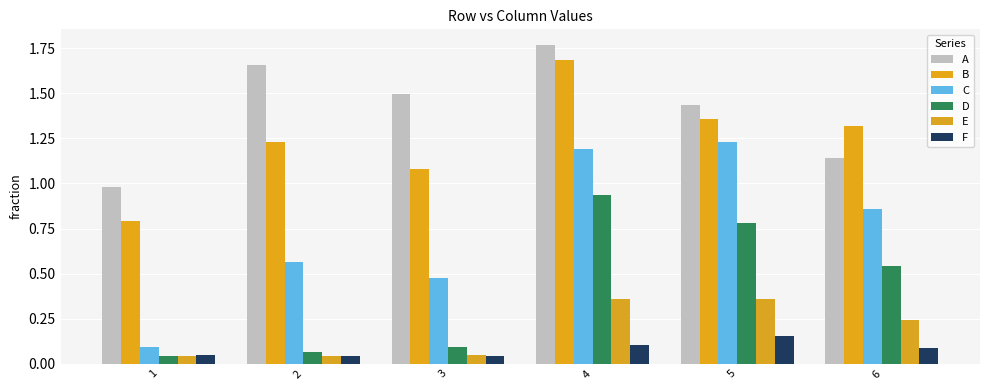

Reading left to right, what are all the values shown in this chart?

A: 1=1.0	2=1.7	3=1.5	4=1.8	5=1.4	6=1.1
B: 1=0.8	2=1.2	3=1.1	4=1.7	5=1.4	6=1.3
C: 1=0.1	2=0.6	3=0.5	4=1.2	5=1.2	6=0.9
D: 1=0.0	2=0.1	3=0.1	4=0.9	5=0.8	6=0.5
E: 1=0.0	2=0.0	3=0.0	4=0.4	5=0.4	6=0.2
F: 1=0.1	2=0.0	3=0.0	4=0.1	5=0.2	6=0.1